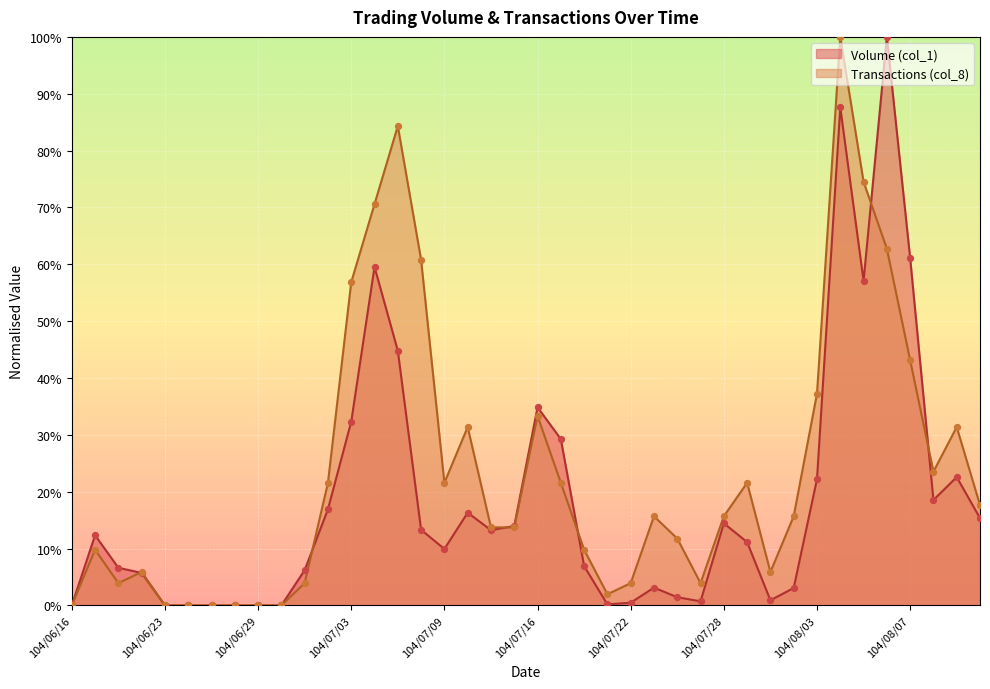

At which category is the sum across all series the highest?

104/08/04